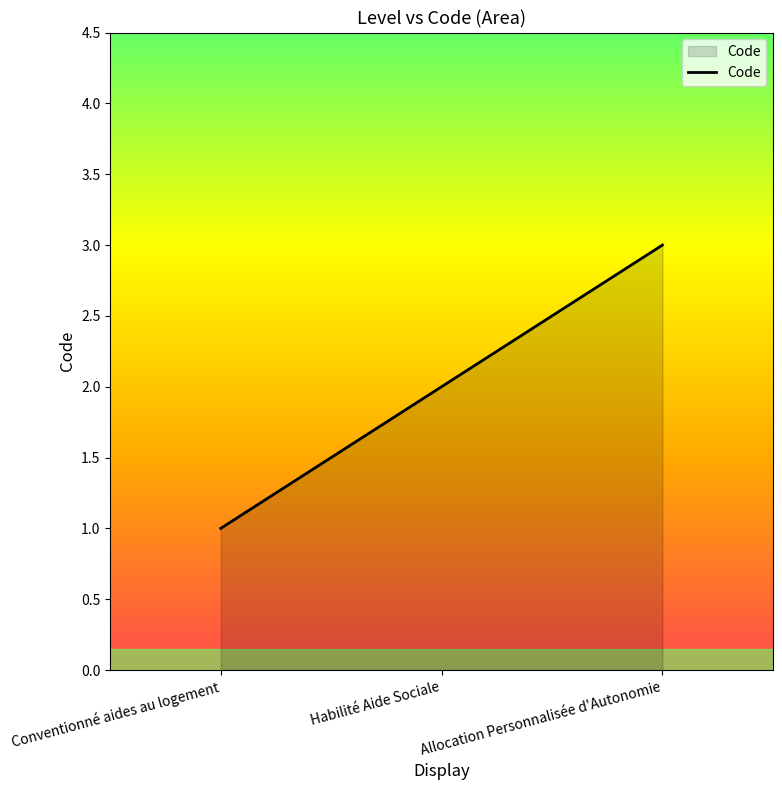

What is the minimum value shown in the chart?

1